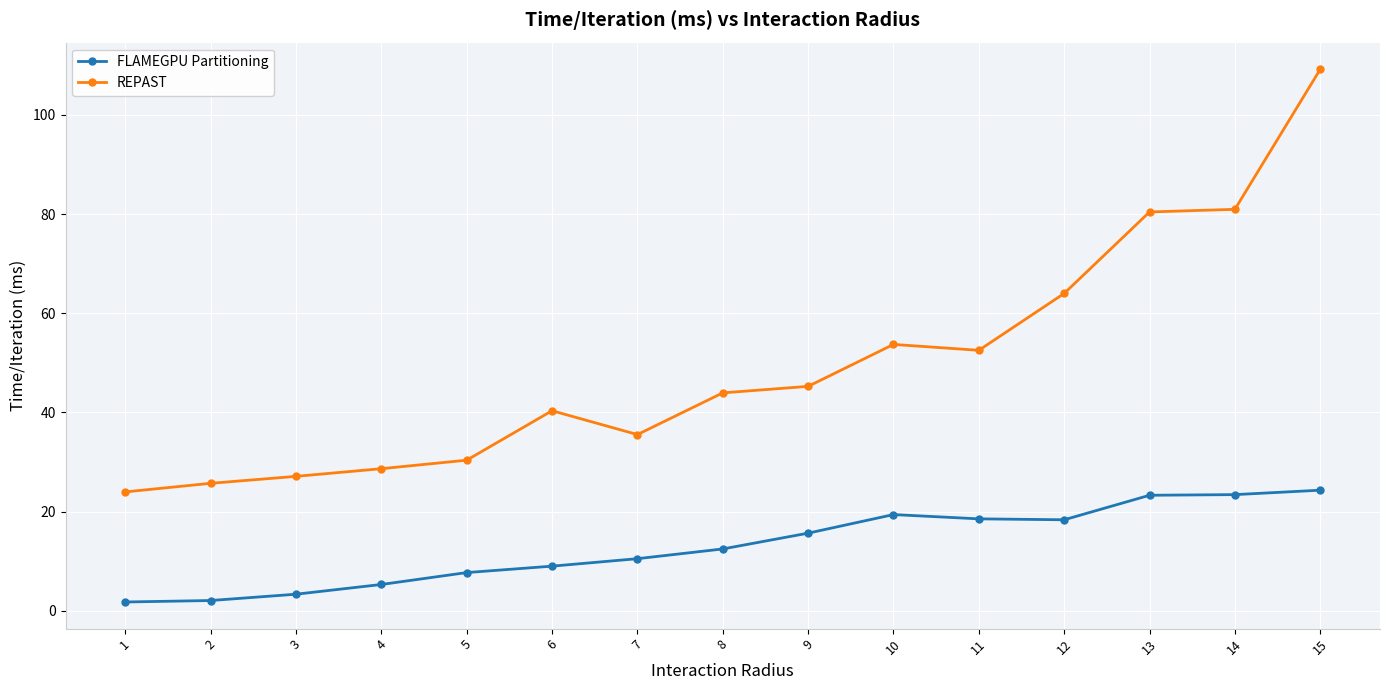

Rank the series by their maximum value, from highest to lowest.

REPAST, FLAMEGPU Partitioning